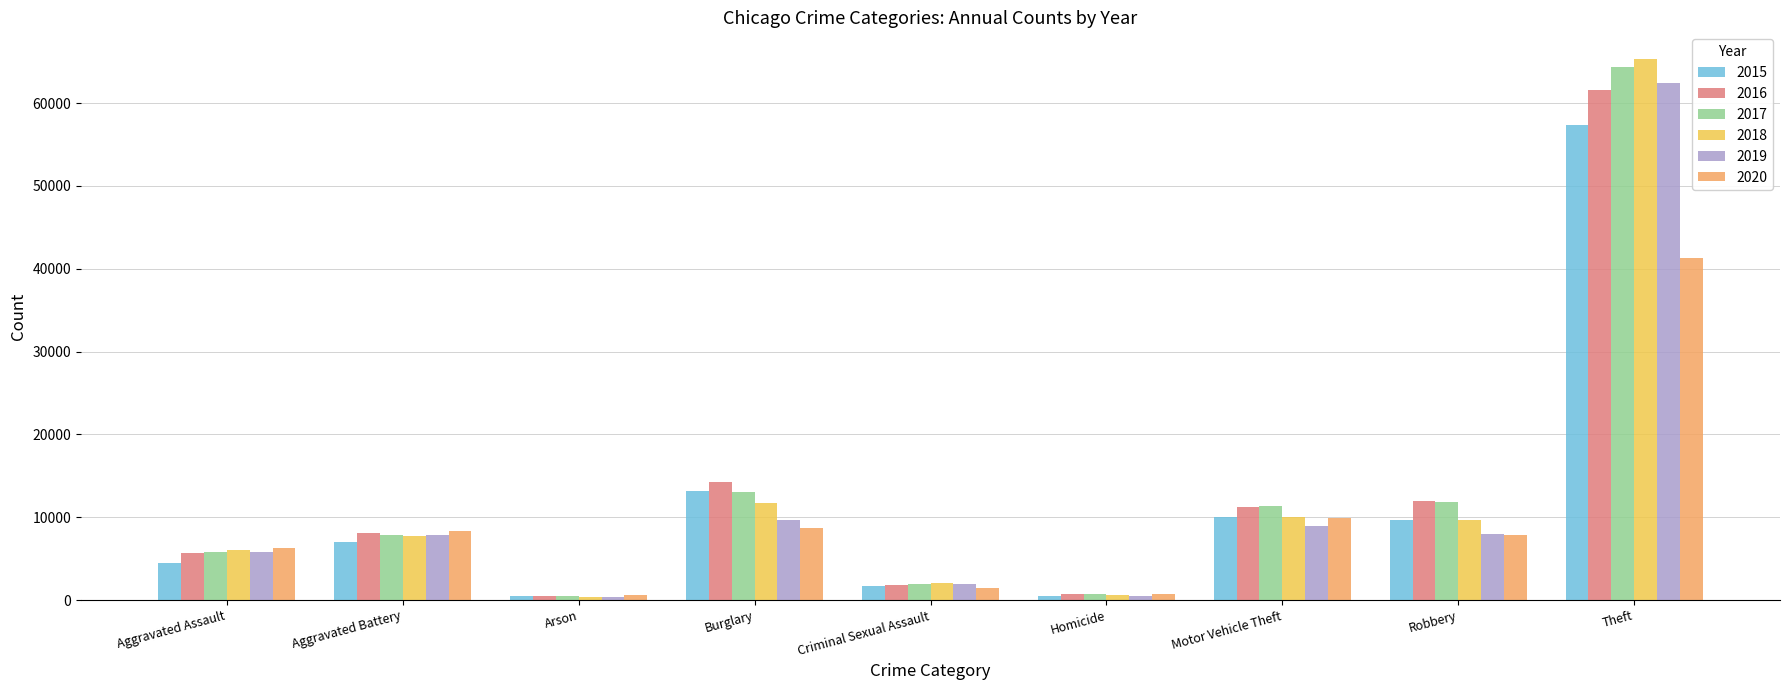

What position from the left is Criminal Sexual Assault?

5